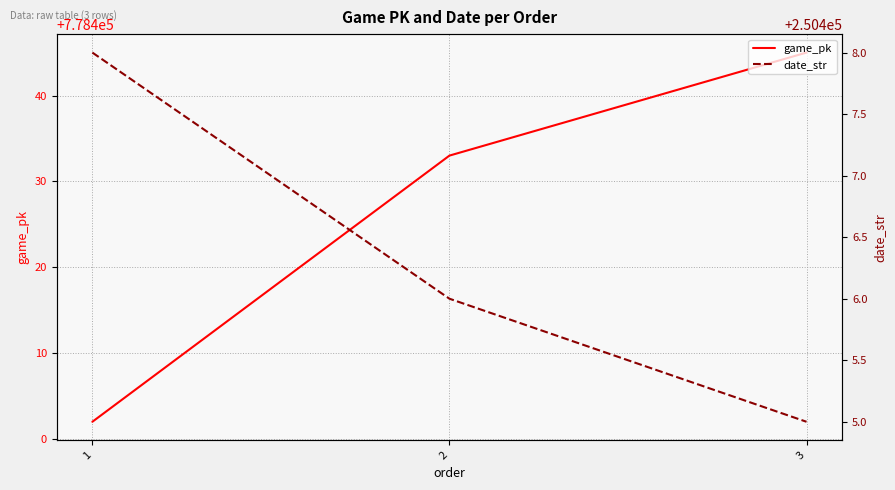

How many lines are shown in the chart?

2